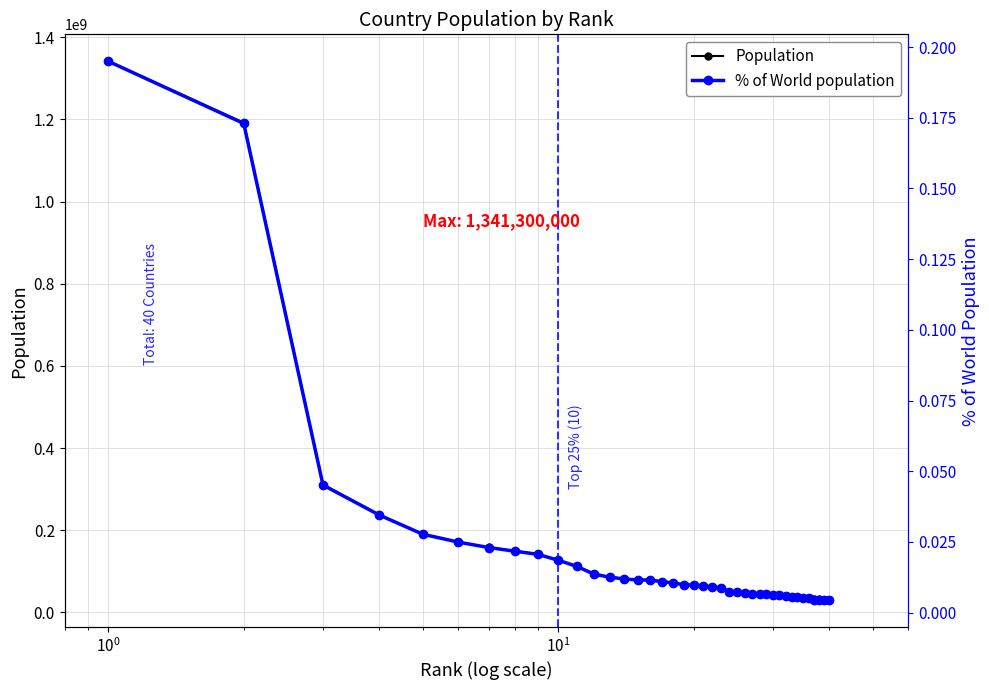

What is the difference between the second highest and second lowest values in the Population series?

1160263000.0